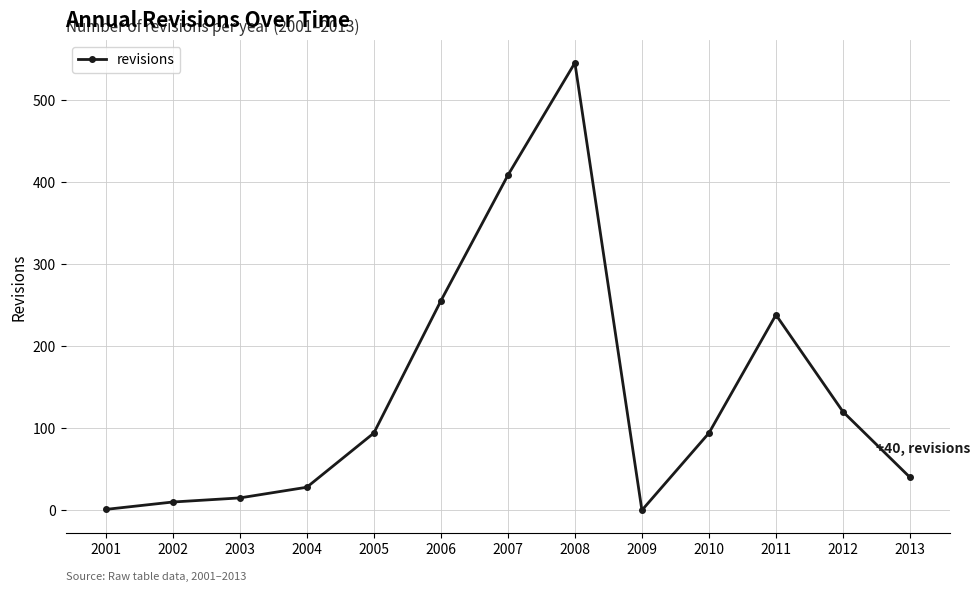

True or false: the data has more than 0 interior local peaks.

True